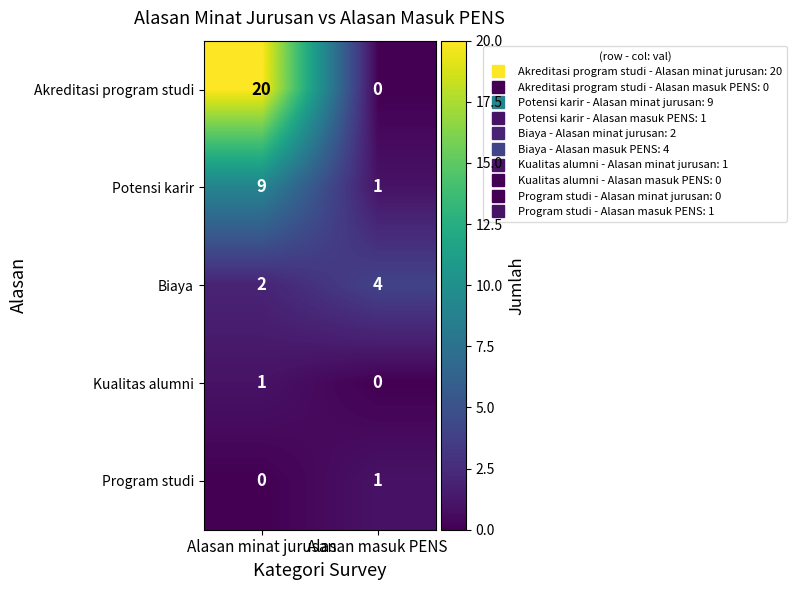

What is the sum of the Akreditasi program studi values at Alasan minat jurusan and Alasan masuk PENS?

20